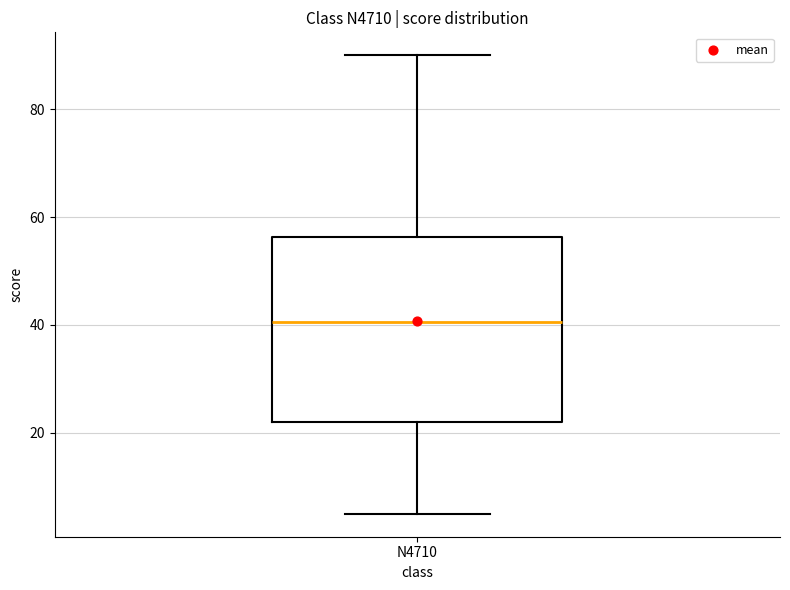

Transcribe this box plot: give where the median line is, the range the box spans, and where the two whiskers end, as read against the y-axis. The values are not printed on the chart, so give them approximately, as read against the axis.

median 40, box 22 to 56, whiskers 6 to 90